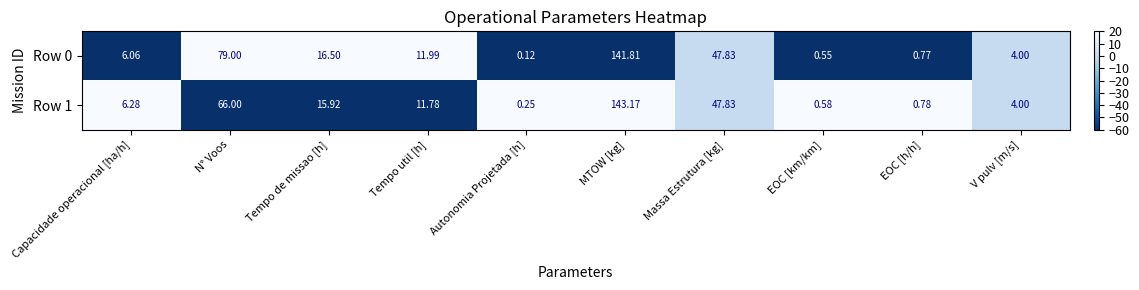

How many categories are shown in the chart?

10